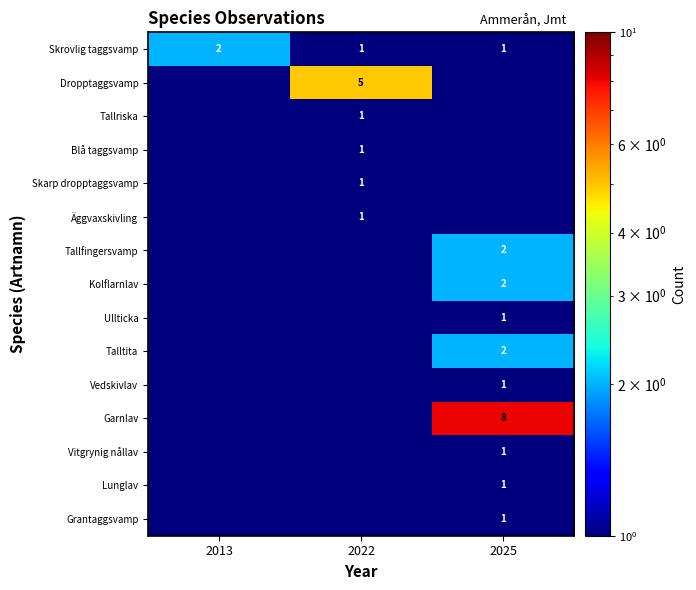

The Vitgrynig nållav series shows 1.0 at 2025. True or false?

True